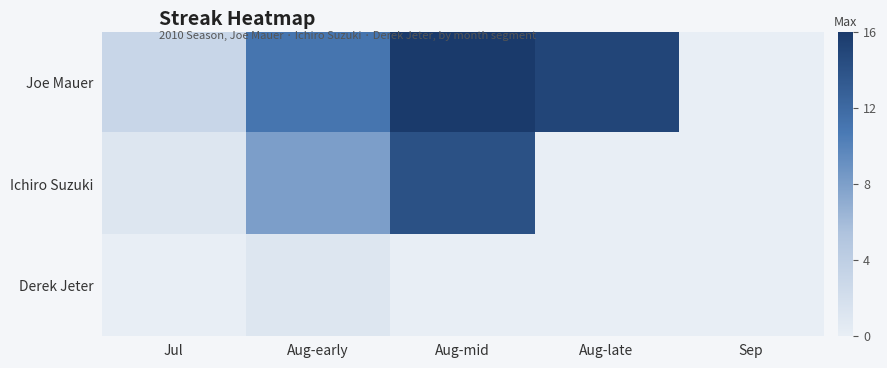

At which category is the sum across all series the highest?

Aug-mid